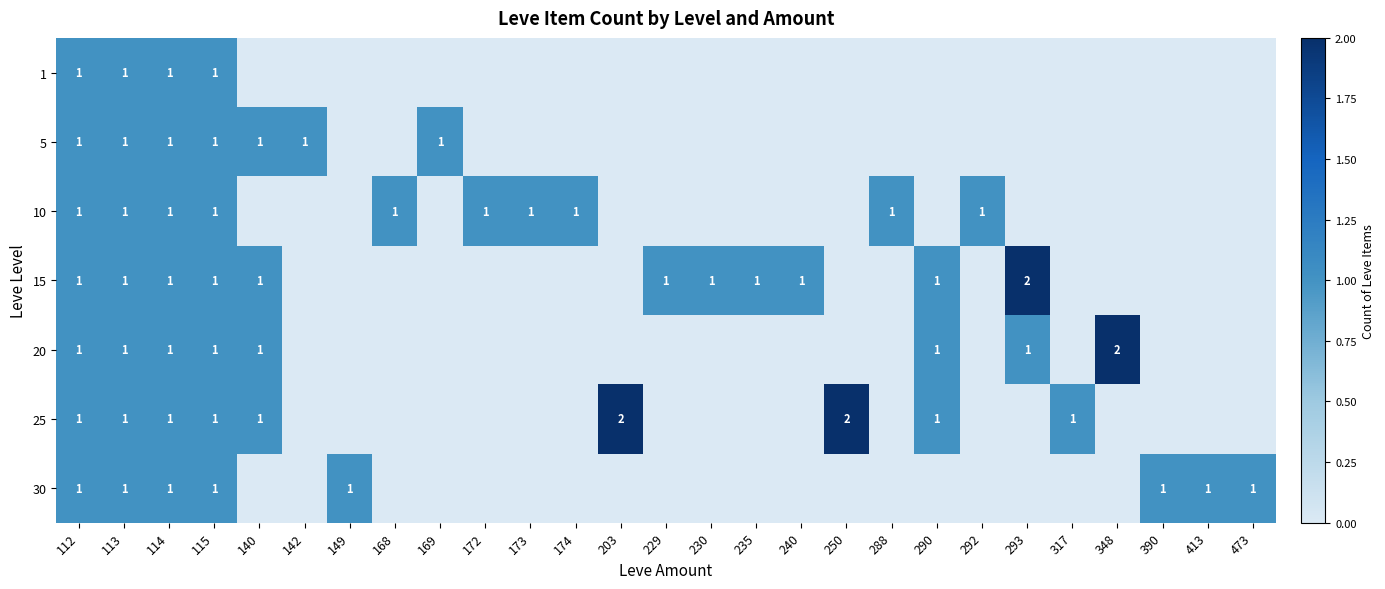

The value of 15 at 290 is 2. True or false?

False